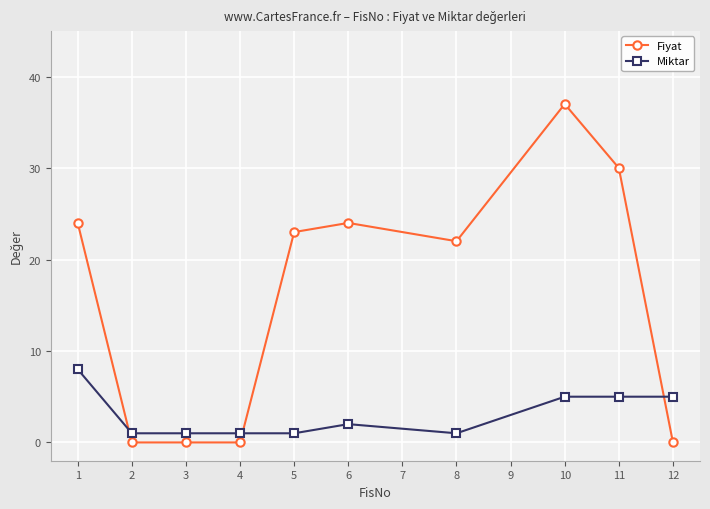

What is the spread (max minus min) of values at 8?

21